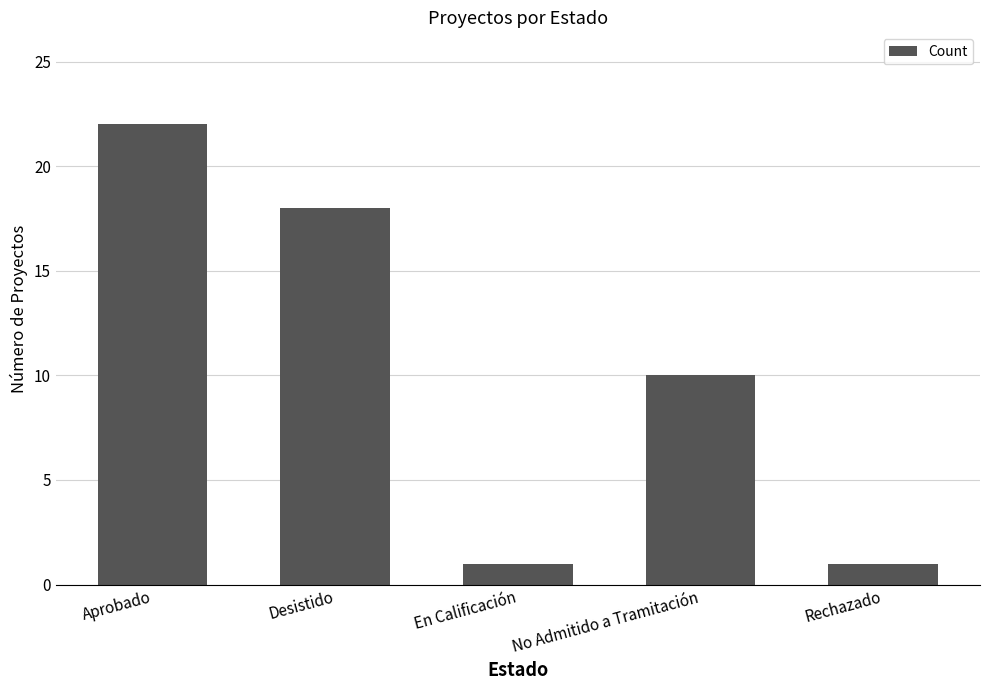

How many data points are less than 10?

2